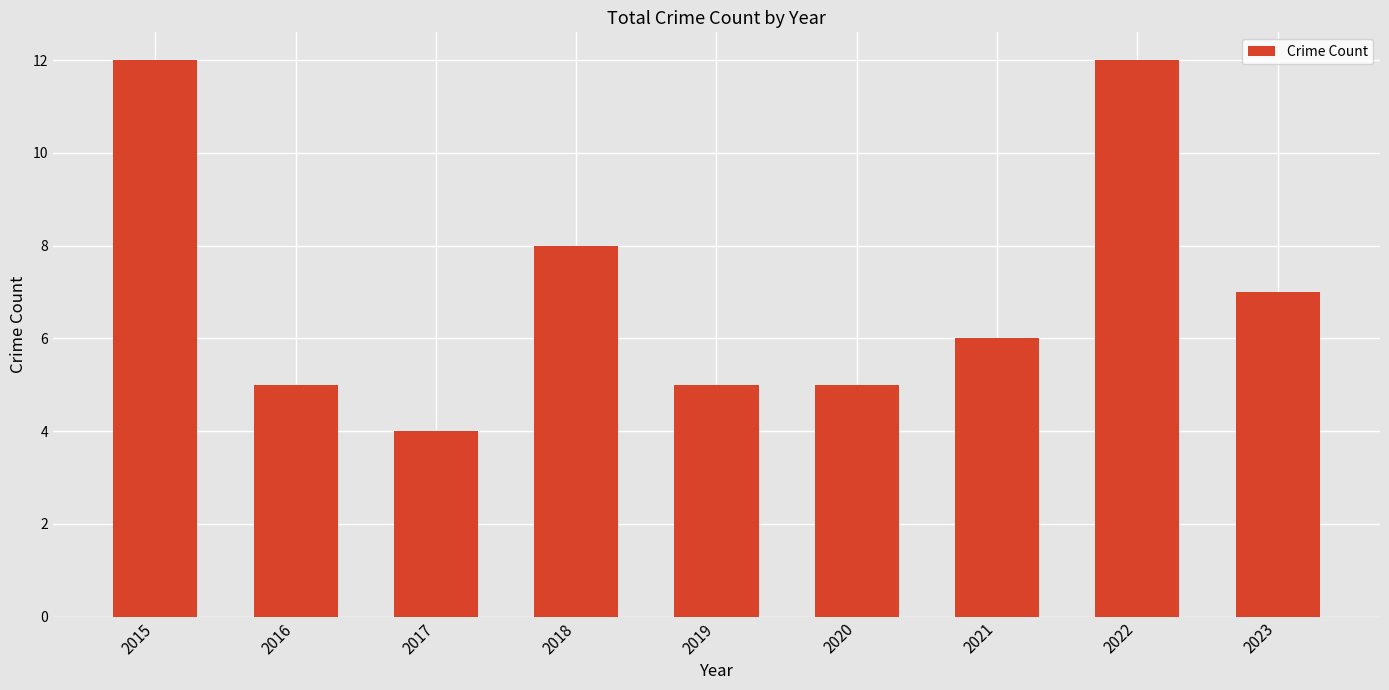

What is the change in value from 2019 to 2021?

+1